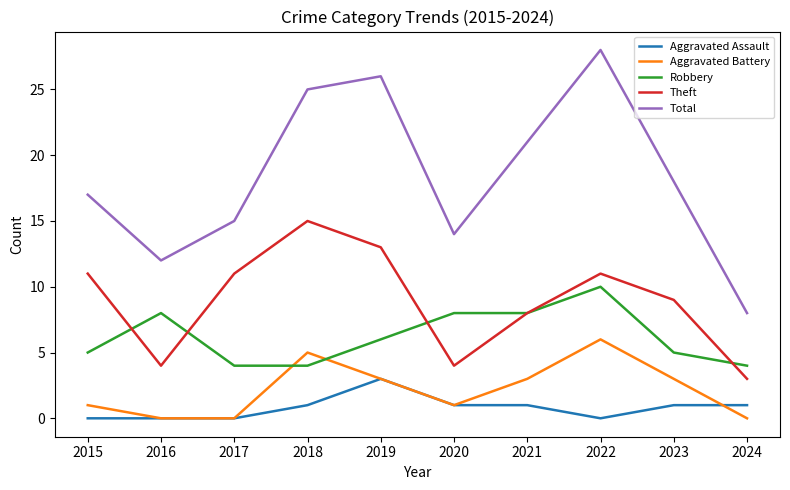

Count the number of data series in this chart.

5